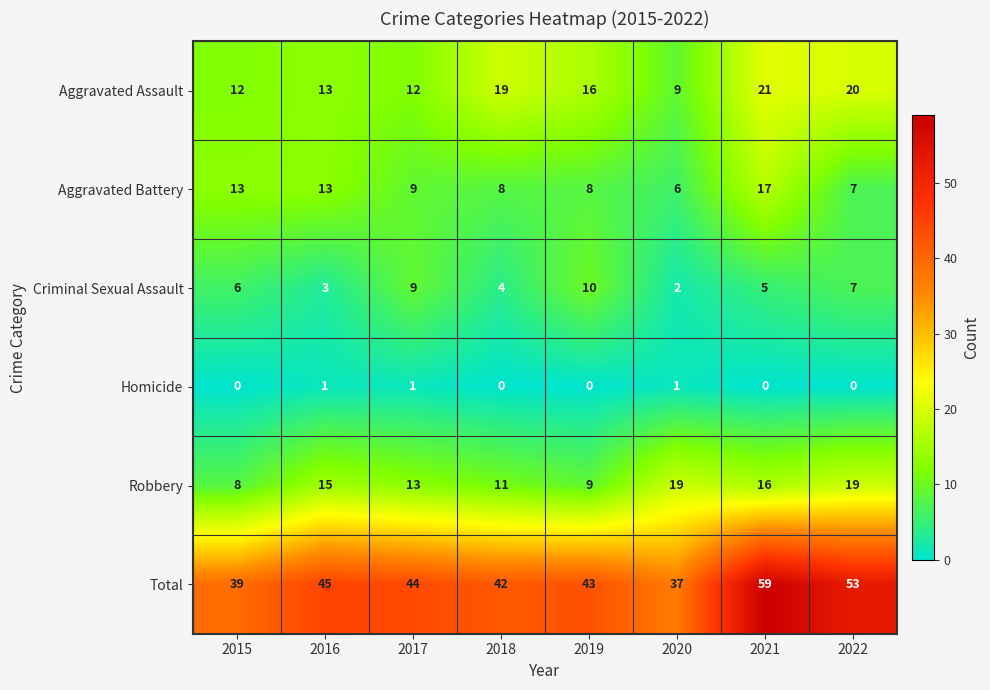

The Robbery series shows 24 at 2021. True or false?

False